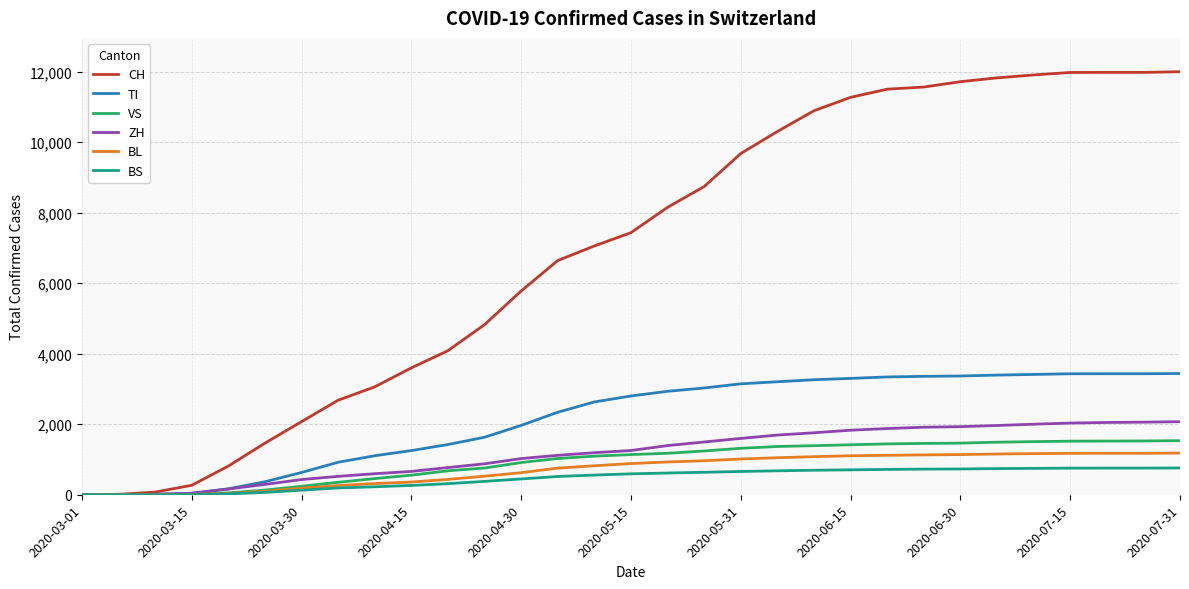

What is the maximum value shown in the chart?

11994